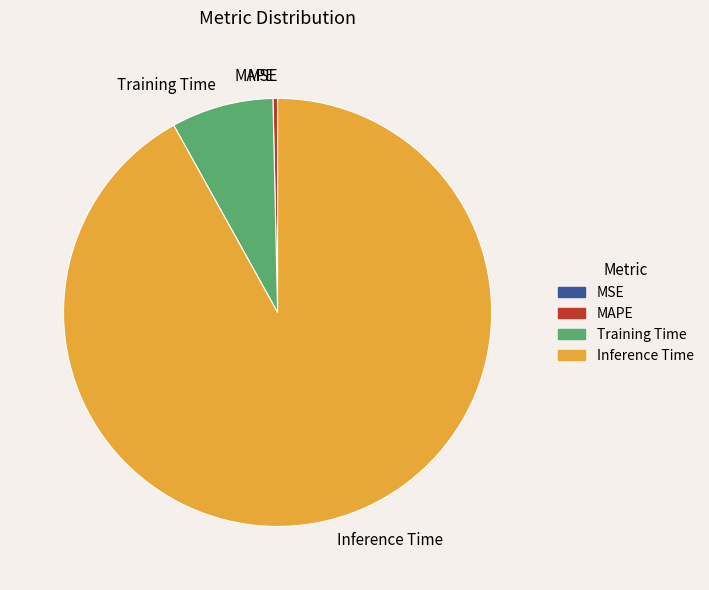

Is it true that Training Time is 8% of the pie?

True